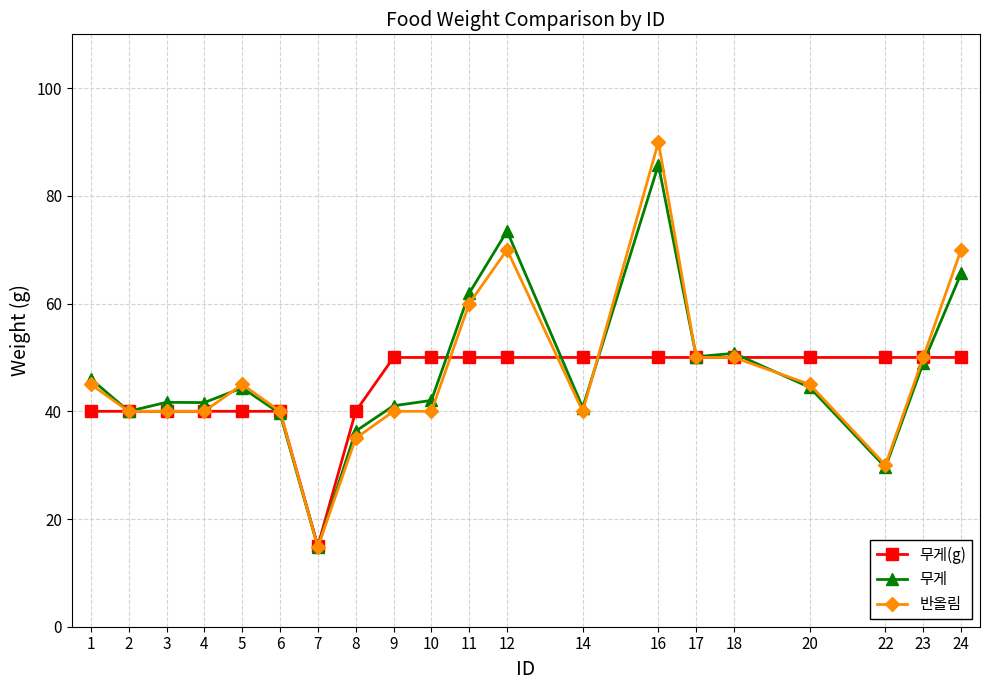

The 무게(g) series shows 50.0 at 22. True or false?

True